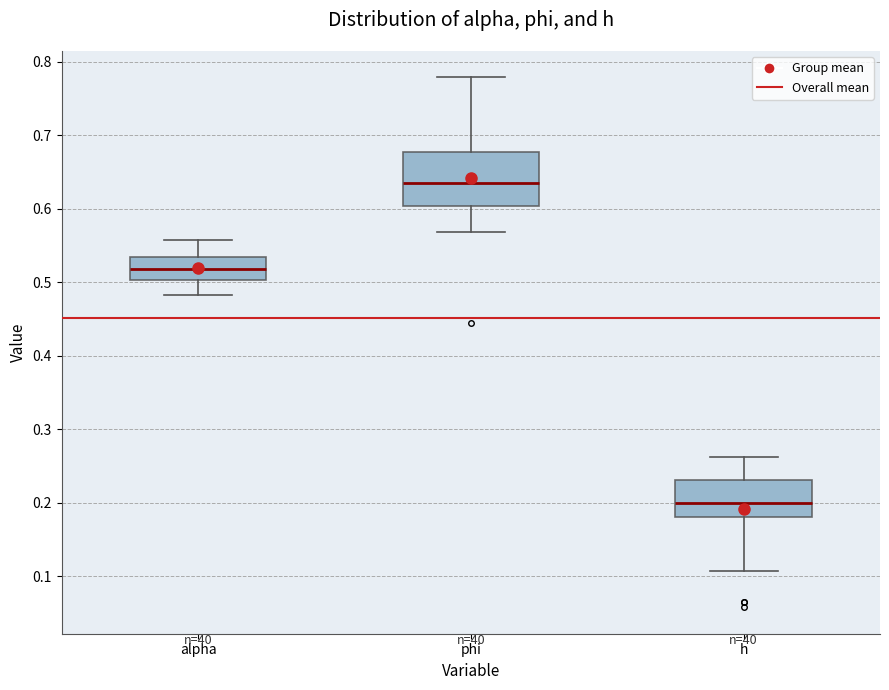

Which box is the tallest, from its lower edge to its upper edge?

phi